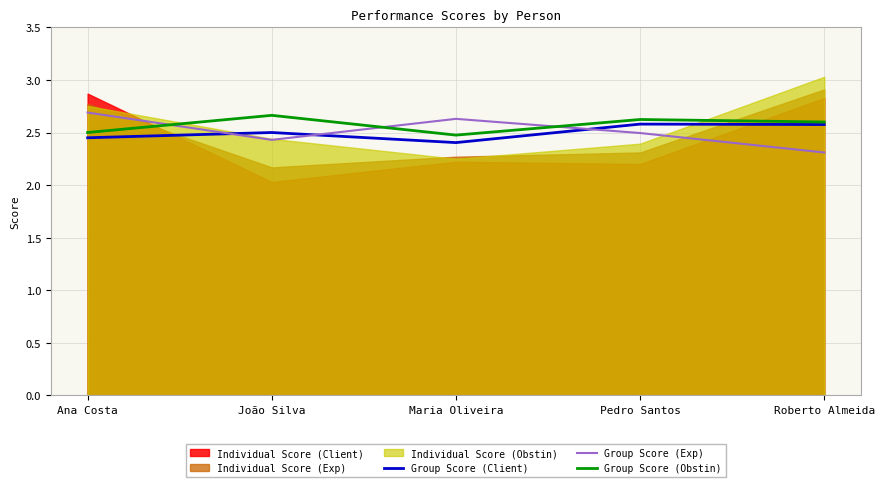

The value of Group Score (Exp) at Roberto Almeida is 3.8. True or false?

False